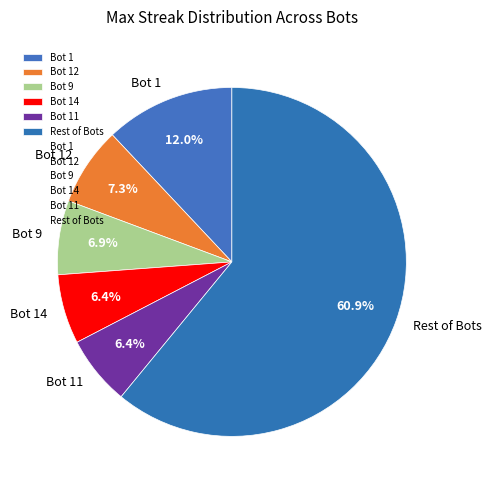

Which has a higher value, Bot 14 or Rest of Bots?

Rest of Bots